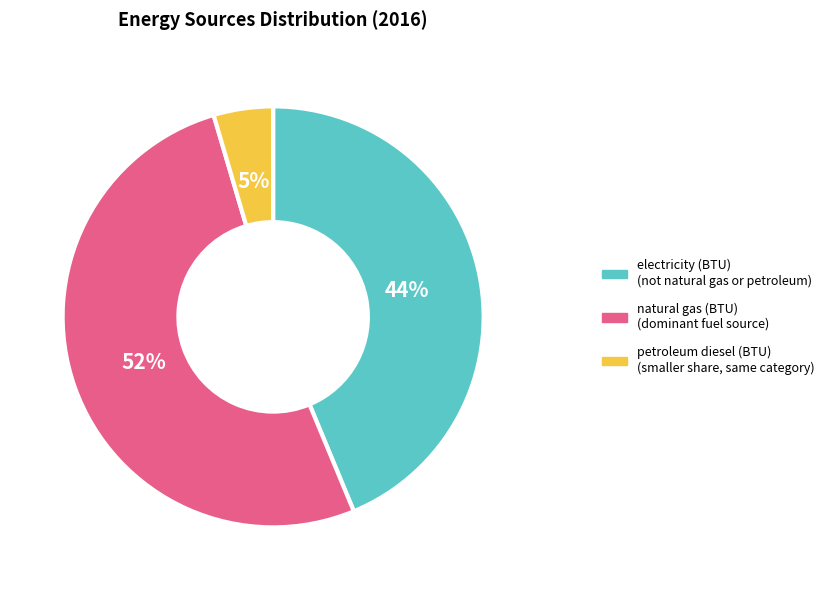

To the nearest percent, what is the difference between the electricity (BTU) and petroleum diesel (BTU) slice percentages?

39%